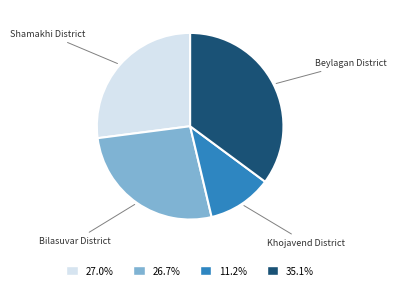

Is there any slice that represents more than half of the pie?

No